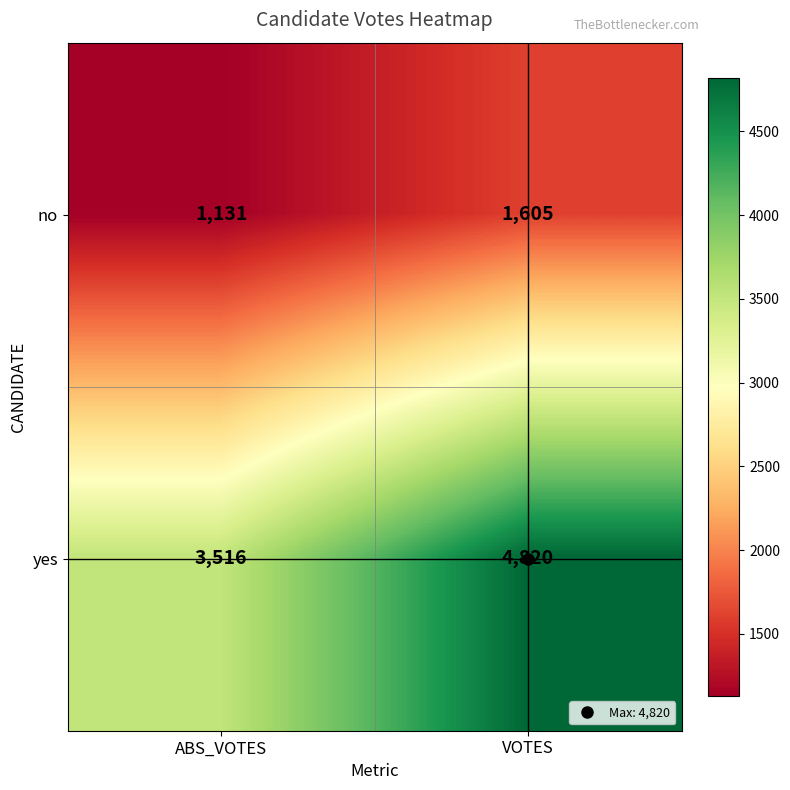

The yes series shows 4820 at VOTES. True or false?

True